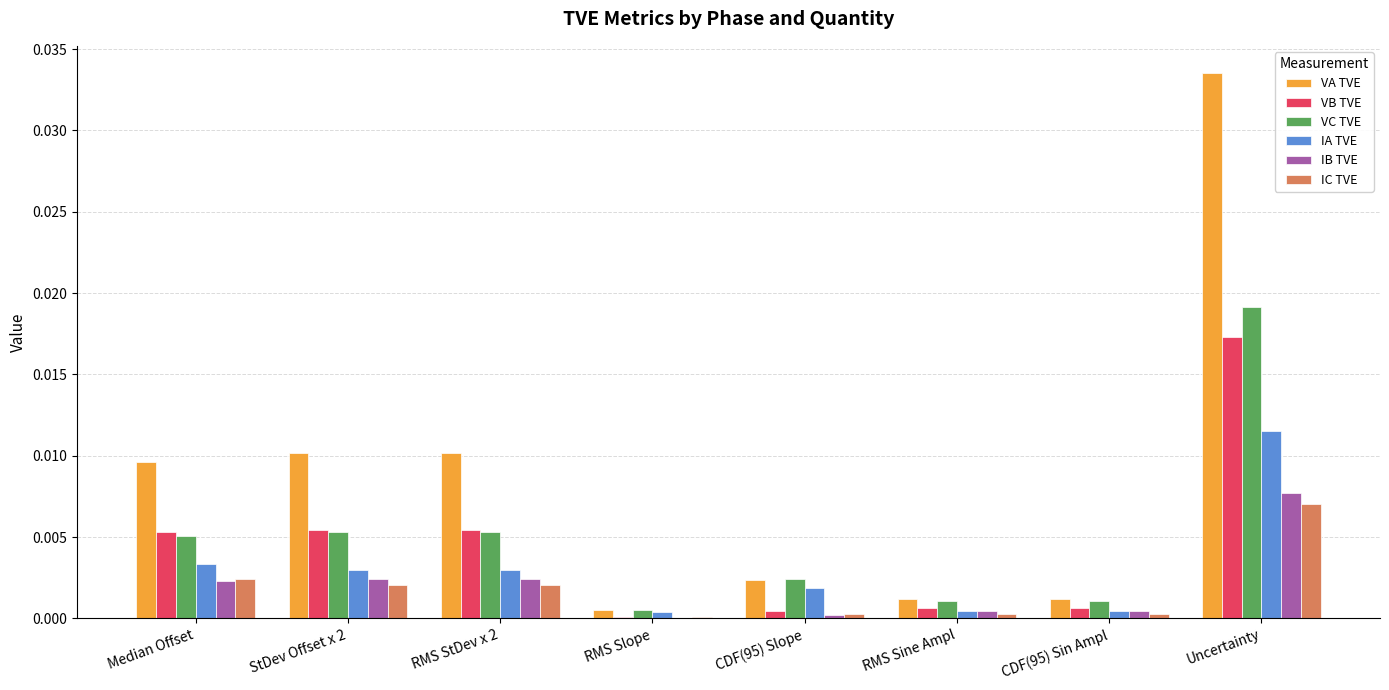

What are all the series names shown in the legend?

VA TVE, VB TVE, VC TVE, IA TVE, IB TVE, IC TVE